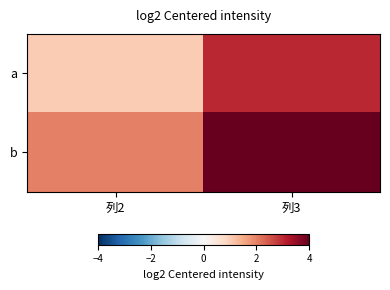

Reading left to right, transcribe all the data shown in this chart.

a: 列2=1	列3=3
b: 列2=2	列3=4